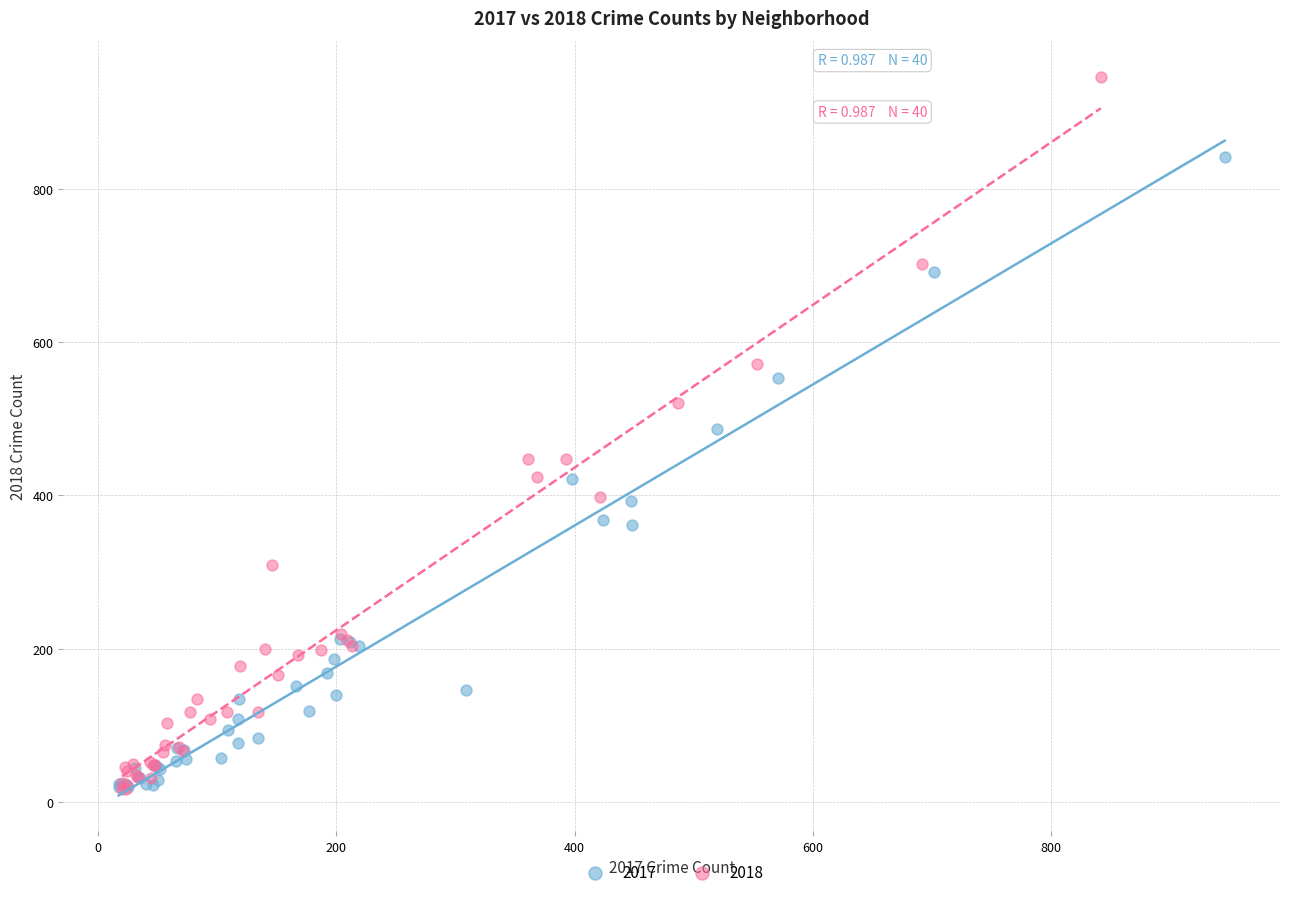

What are all the series names shown in the legend?

2017, 2018